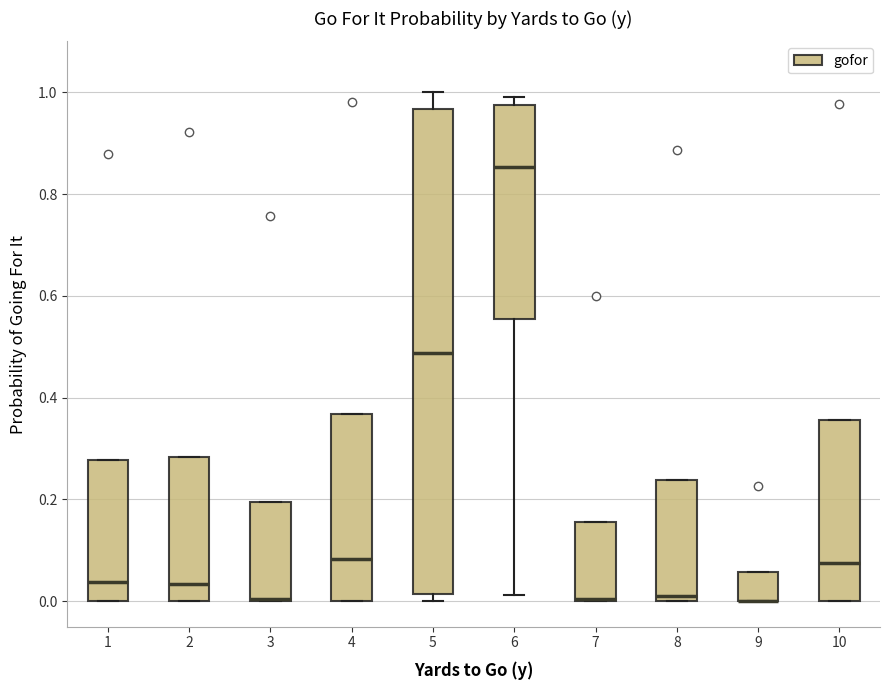

Reading left to right, read every box against the y-axis: the position of its median line, the range the box covers, and the ends of its whiskers. The values are not printed on the chart, so give them approximately, as read against the axis.

1: median 0.04, box 0.00 to 0.28, whiskers 0.00 to 0.28
2: median 0.04, box 0.00 to 0.28, whiskers 0.00 to 0.28
3: median 0.00 (drawn on the box's lower edge), box 0.00 to 0.20, whiskers 0.00 to 0.20
4: median 0.08, box 0.00 to 0.36, whiskers 0.00 to 0.36
5: median 0.48, box 0.02 to 0.96, whiskers 0.00 to 1.00
6: median 0.86, box 0.56 to 0.98, whiskers 0.02 to 1.00
7: median 0.00 (drawn on the box's lower edge), box 0.00 to 0.16, whiskers 0.00 to 0.16
8: median 0.02, box 0.00 to 0.24, whiskers 0.00 to 0.24
9: median 0.00 (drawn on the box's lower edge), box 0.00 to 0.06, whiskers 0.00 to 0.06
10: median 0.08, box 0.00 to 0.36, whiskers 0.00 to 0.36